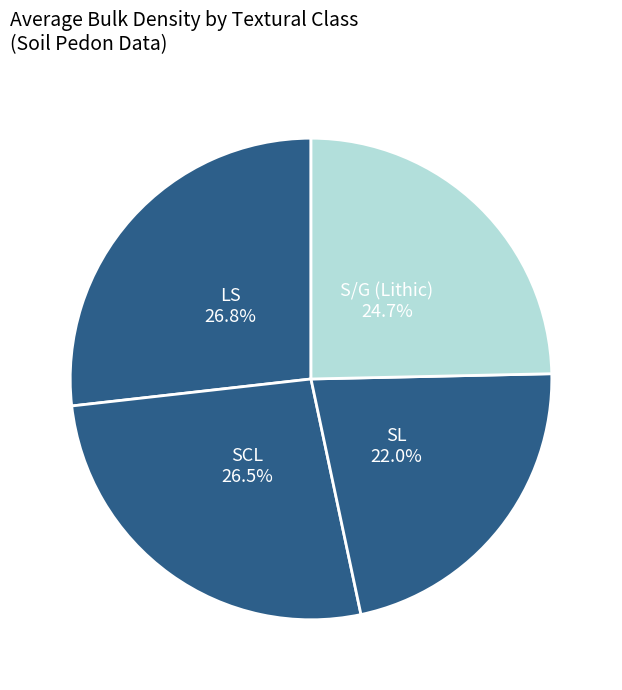

To the nearest percent, what is the combined percentage of LS and SL?

49%